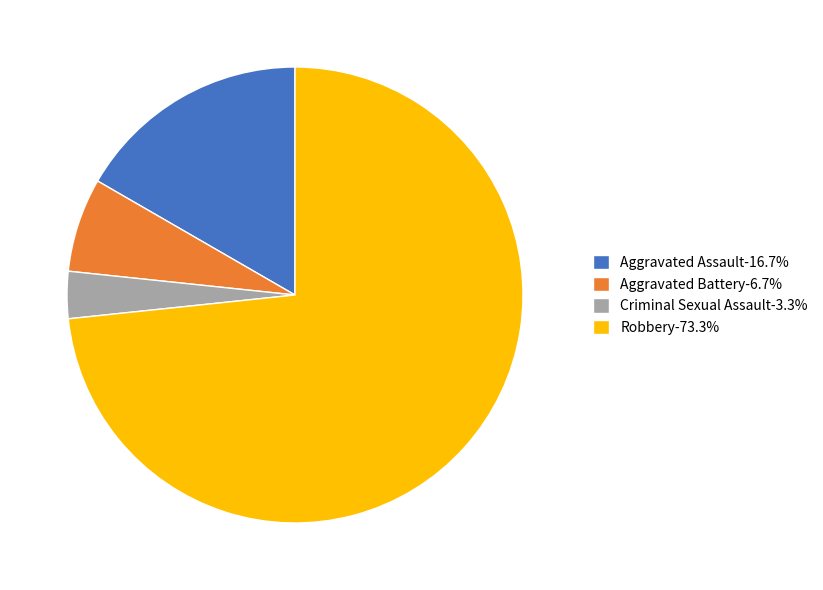

Combined, do Aggravated Assault and Criminal Sexual Assault account for over 50%?

No